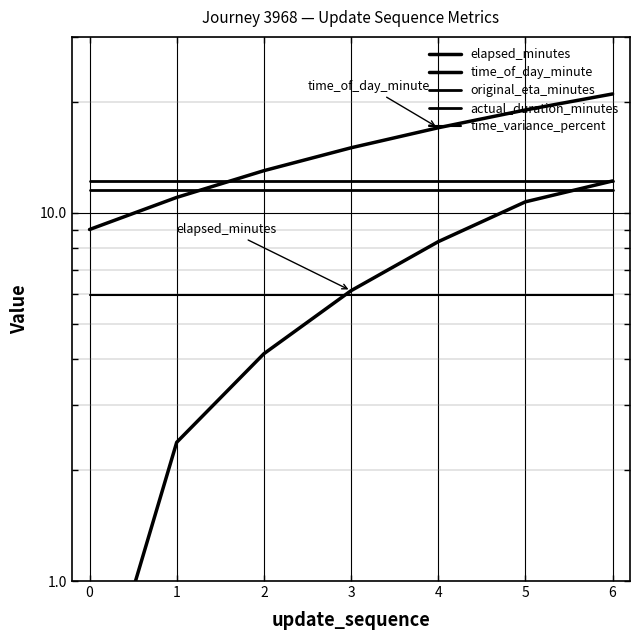

Reading left to right, what are all the values shown in this chart?

elapsed_minutes: 0.4	2.4	4.1	6.1	8.3	10.7	12.2
time_of_day_minute: 9.0	11.0	13.0	15.0	17.0	19.0	21.0
original_eta_minutes: 11.5	11.5	11.5	11.5	11.5	11.5	11.5
actual_duration_minutes: 12.2	12.2	12.2	12.2	12.2	12.2	12.2
time_variance_percent: 6.0	6.0	6.0	6.0	6.0	6.0	6.0